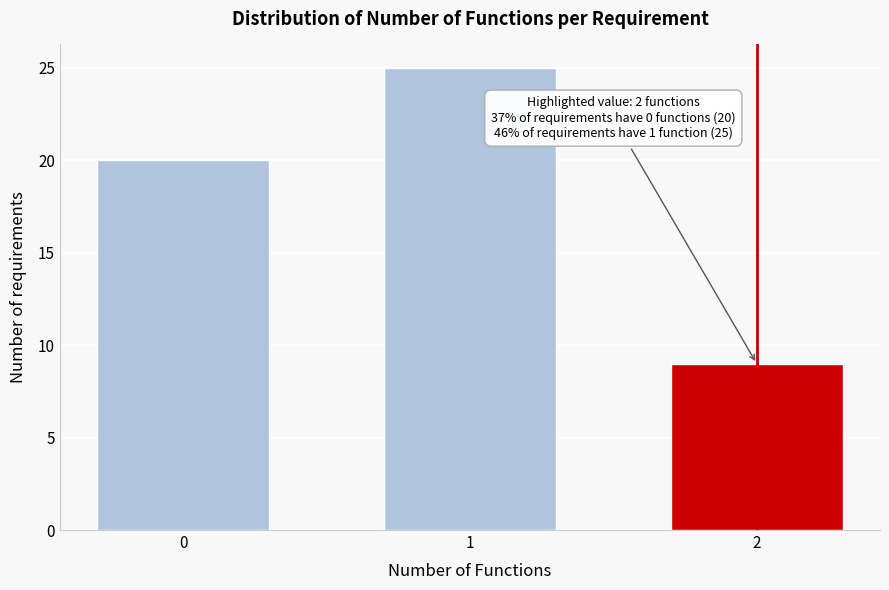

Reading left to right, extract all data points from this chart.

0=20	1=25	2=9